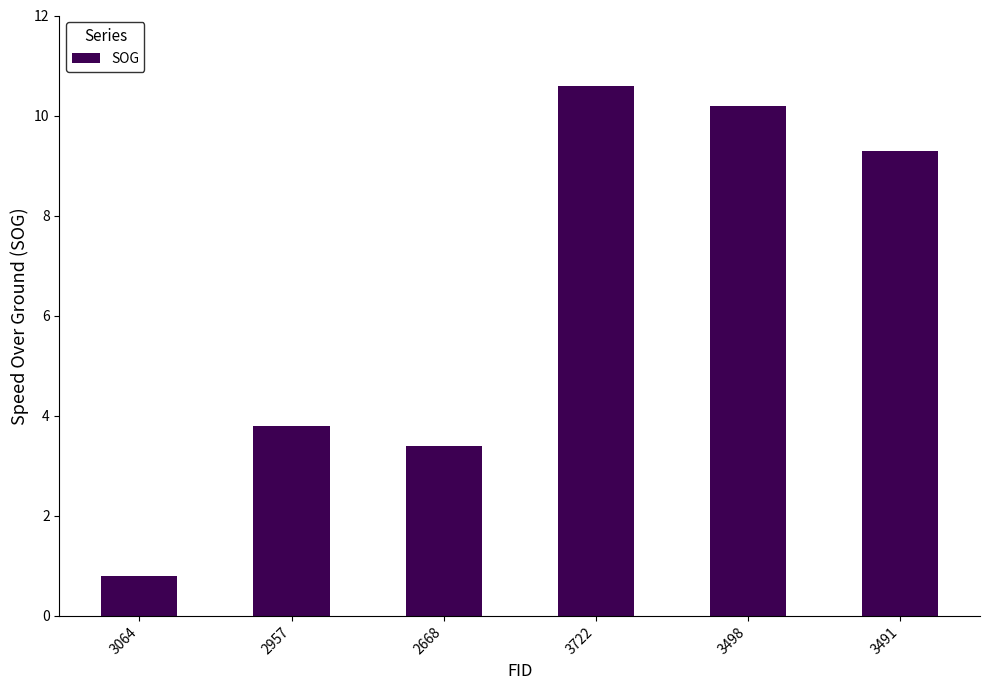

What is the maximum value shown in the chart?

10.6